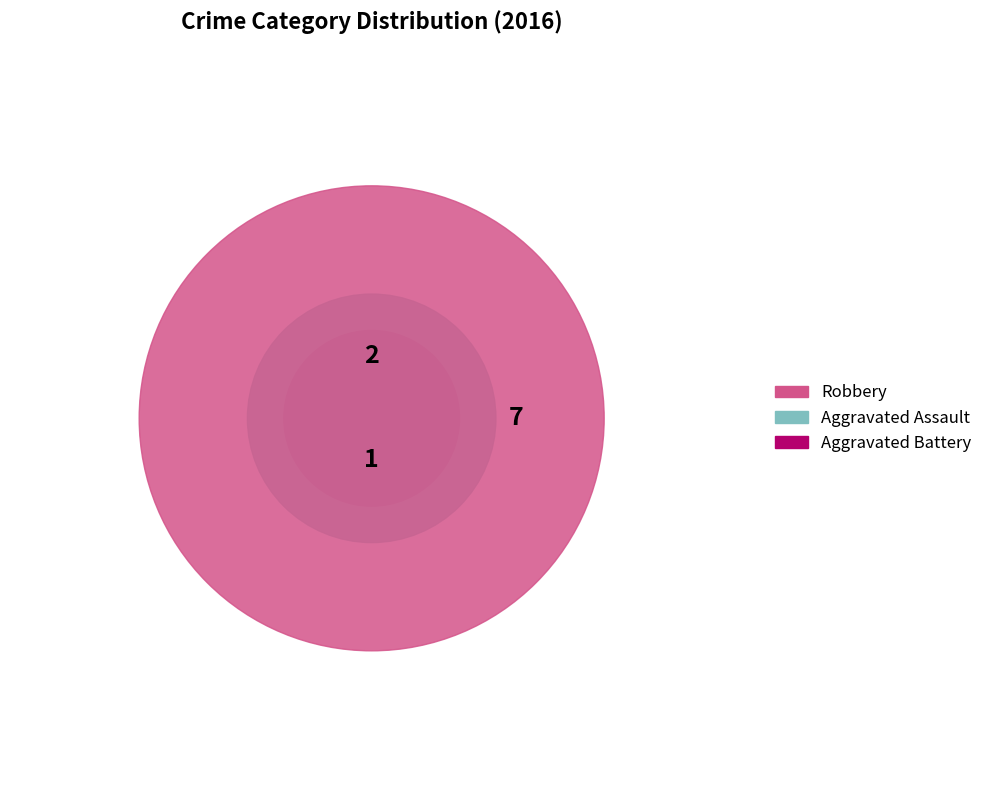

Rank the categories by value from highest to lowest.

Robbery, Aggravated Assault, Aggravated Battery